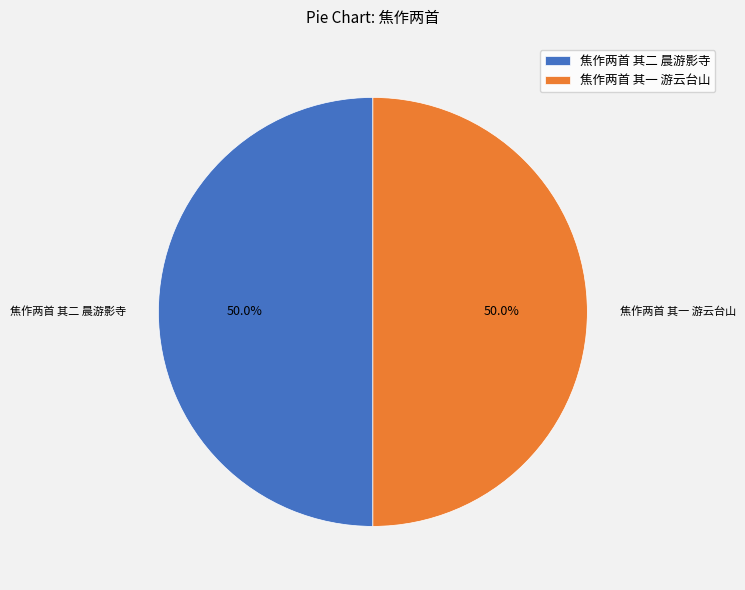

How many segments does this pie chart have?

2